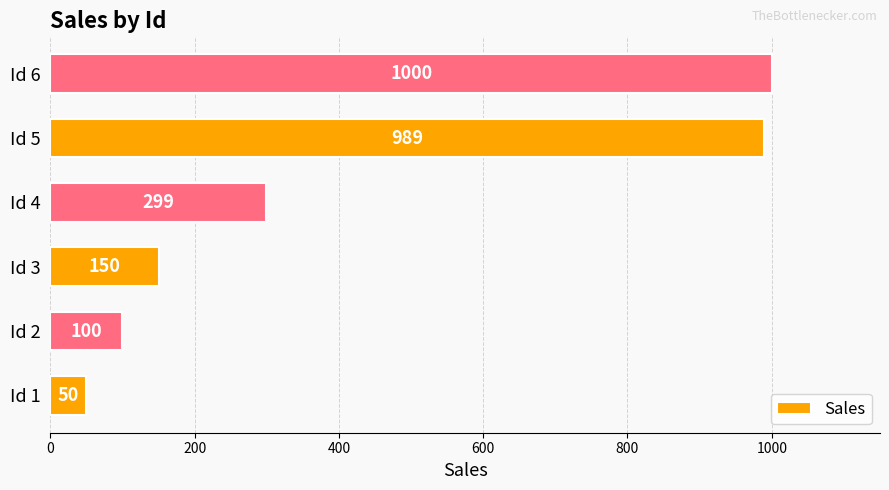

The value at Id 2 is 100. True or false?

True